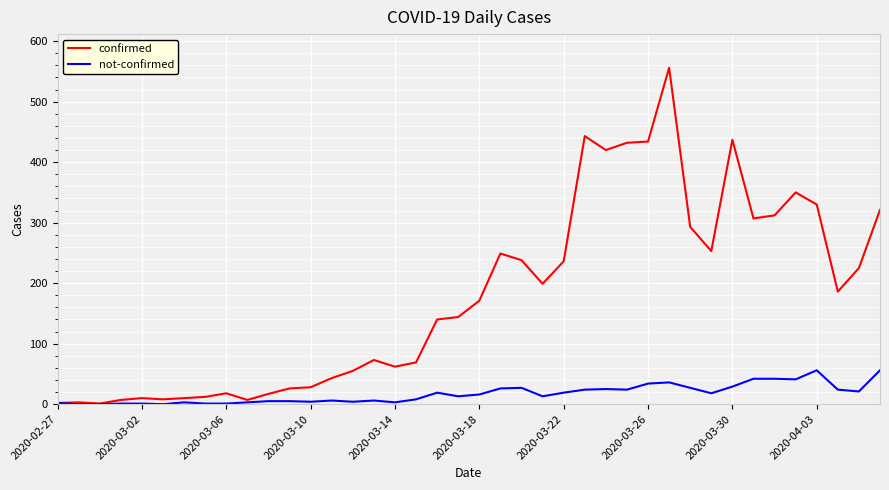

Rank the series by their average value, from lowest to highest.

not-confirmed, confirmed